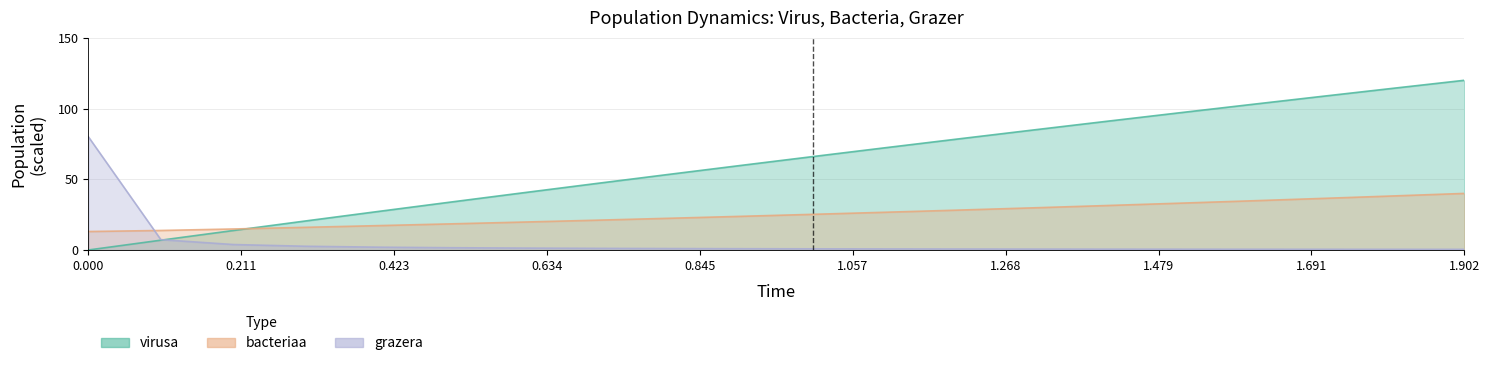

Reading left to right, extract all data points from this chart.

time: 0.0	6.9	13.8	20.5	27.2	33.9	40.4	46.9	53.4	59.7	66.0	72.3	78.5	84.6	90.6	96.6	102.6	108.4	114.2	120.0
virusa: 13.0	13.8	14.8	16.0	17.2	18.5	19.7	21.0	22.4	23.8	25.2	26.7	28.2	29.7	31.3	33.0	34.7	36.4	38.2	40.0
grazera: 80.0	7.3	3.9	2.6	2.0	1.6	1.3	1.1	1.0	0.9	0.8	0.7	0.7	0.6	0.6	0.6	0.5	0.5	0.5	0.4